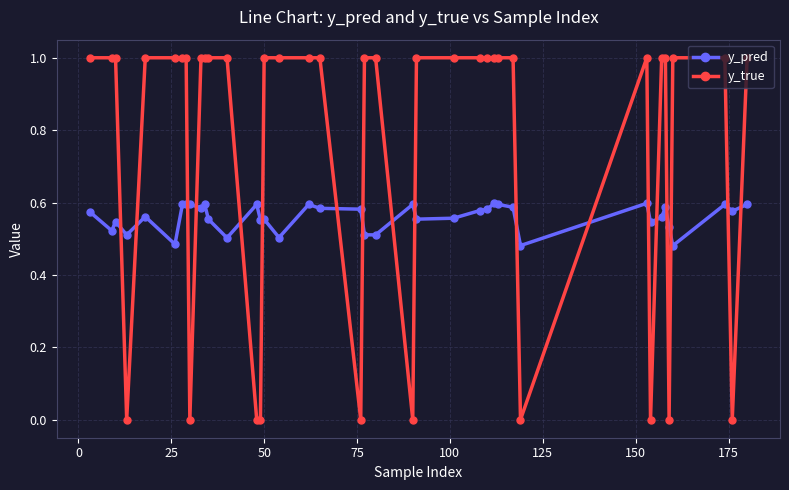

What is the sum of all y_pred values?

22.4